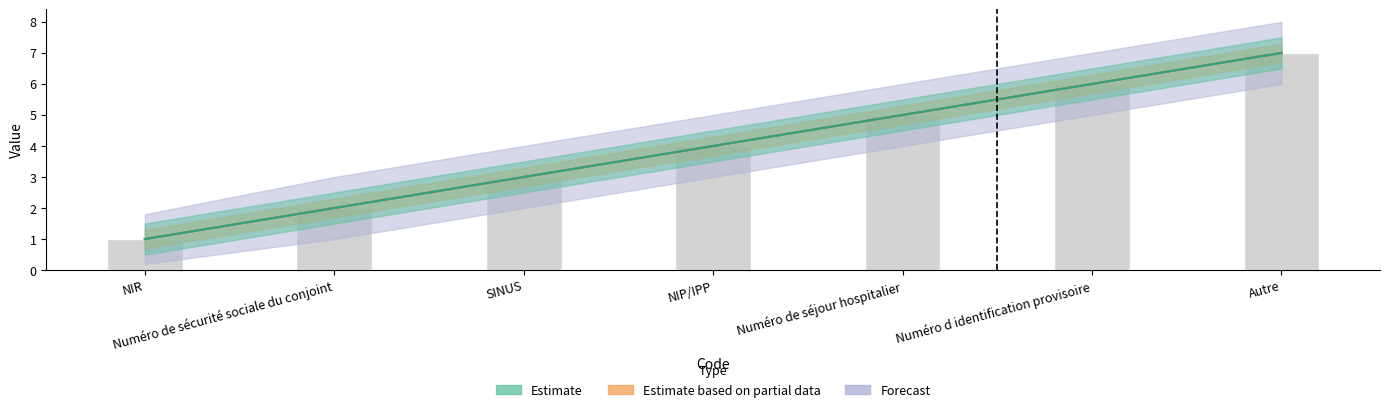

Count the number of categories in the chart.

7